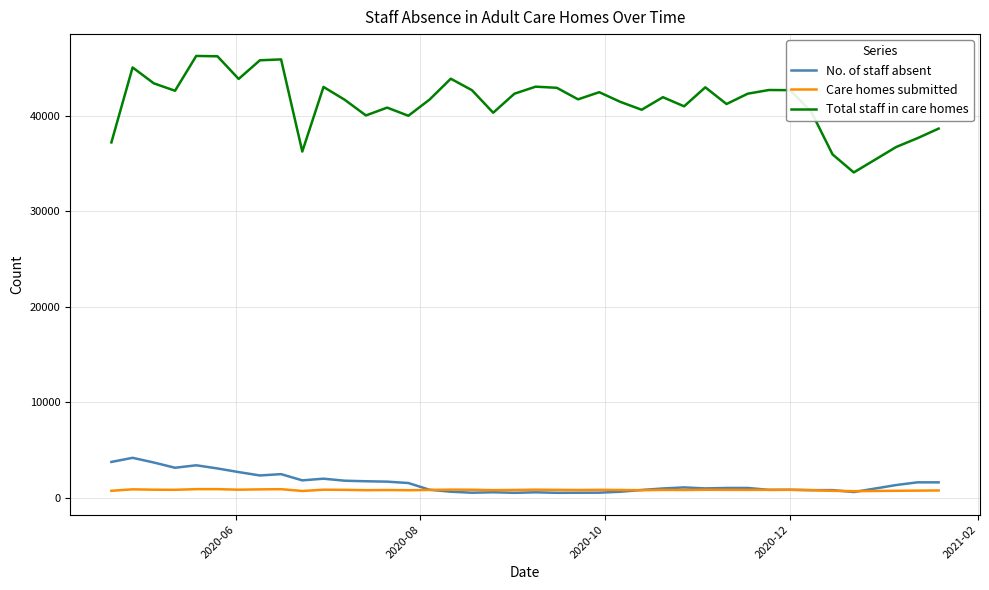

True or false: Care homes submitted and Total staff in care homes cross at least once.

False